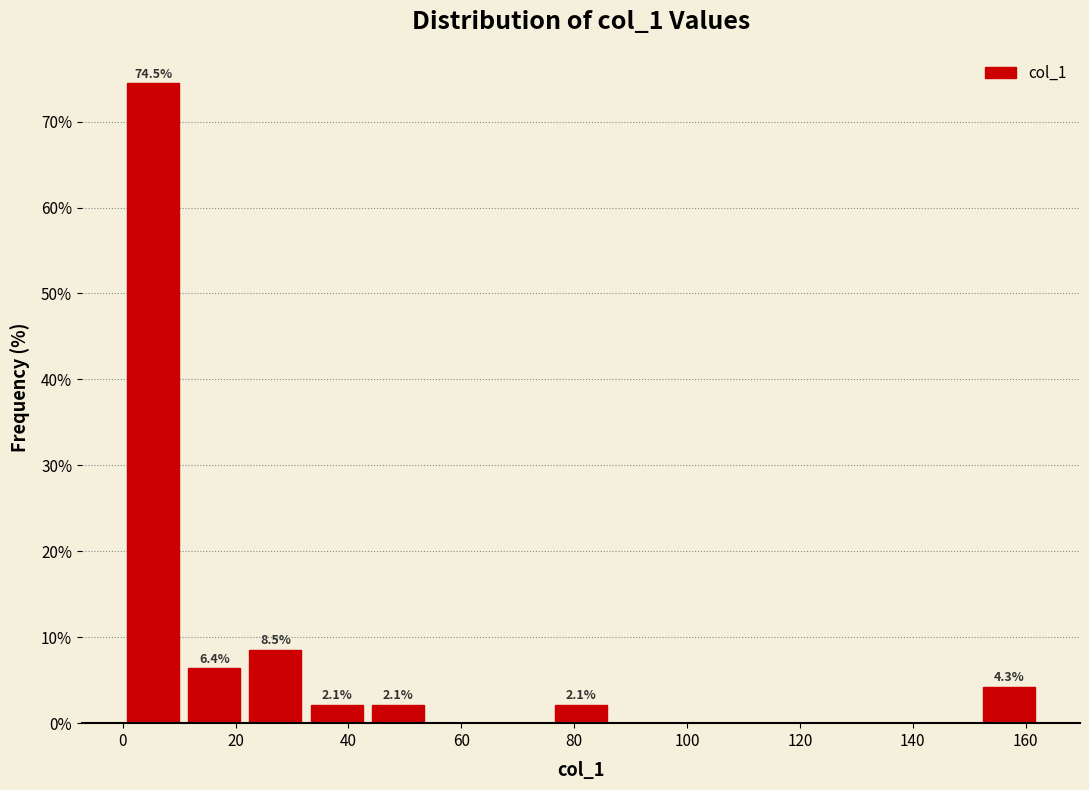

Over which range of the x-axis is the bar tallest?

0 to 10